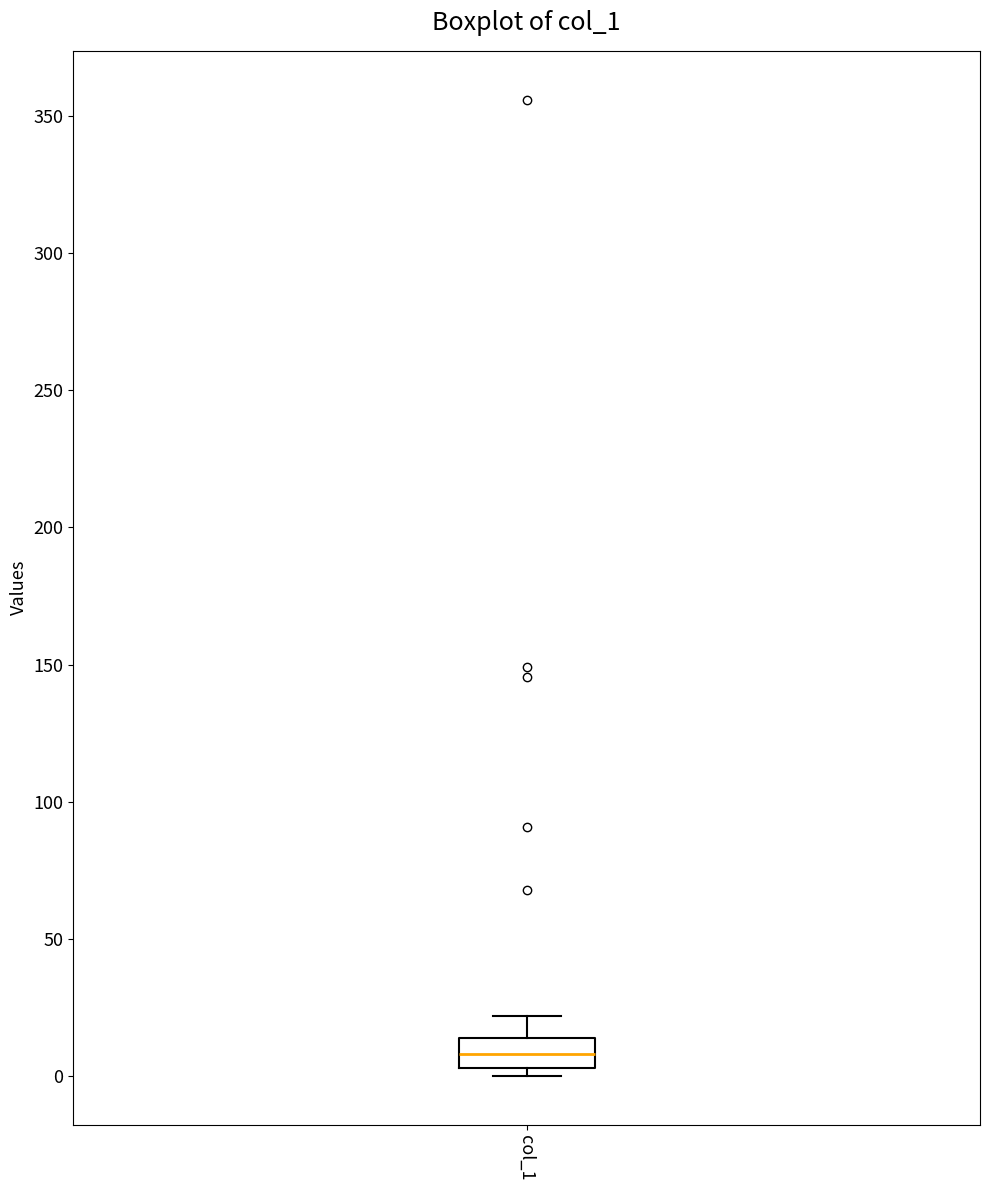

Read this box plot against the y-axis: the position of the median line, the range covered by the box, and the ends of both whiskers. The values are not printed on the chart, so give them approximately, as read against the axis.

median 10, box 5 to 15, whiskers 0 to 20